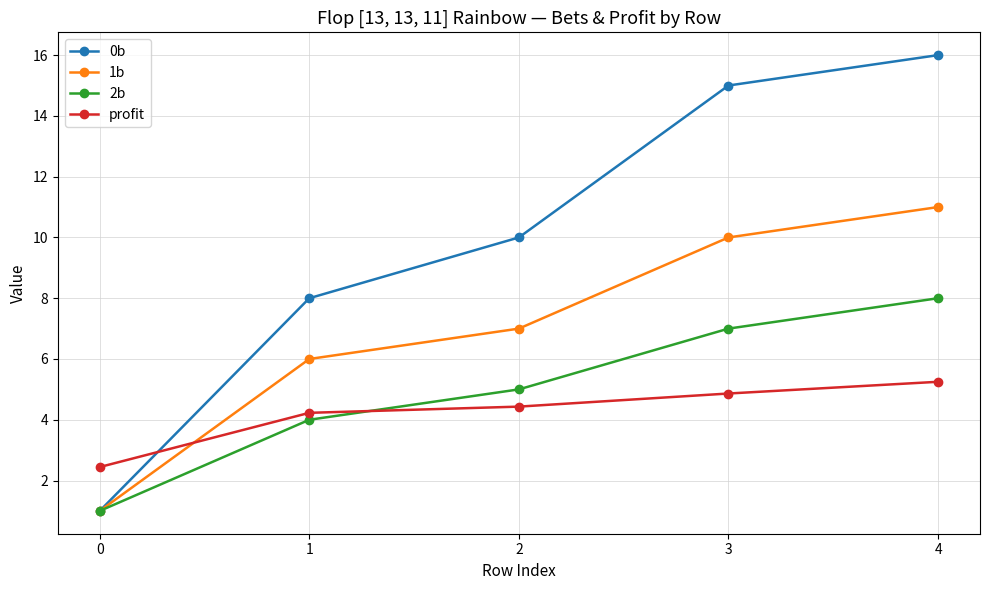

Does the chart display data point markers on the line(s)?

Yes